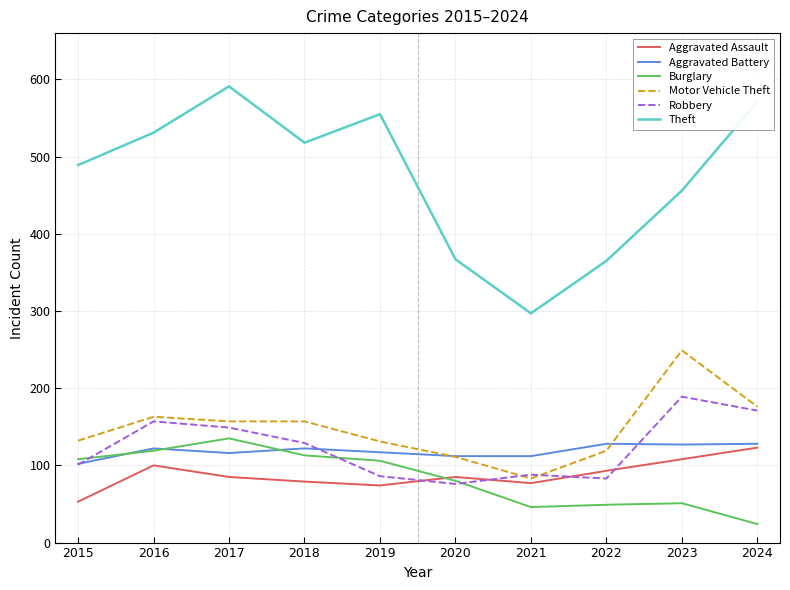

Read the Motor Vehicle Theft value at 2016, to the nearest 5.

165